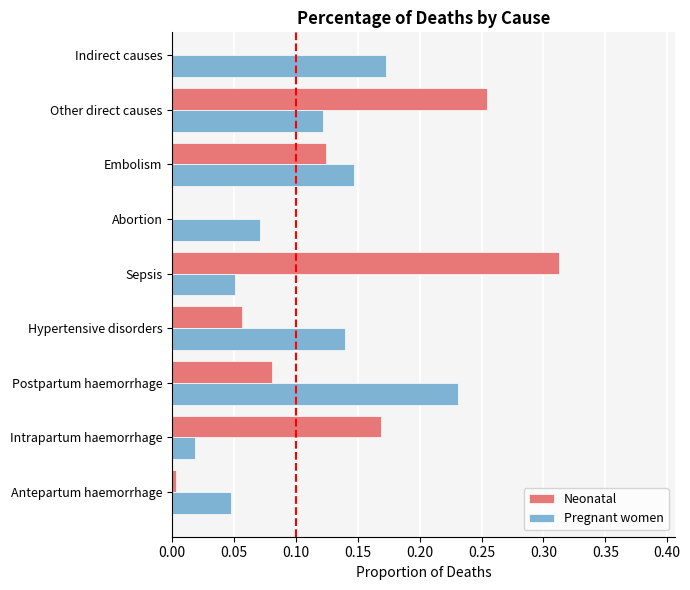

Between Postpartum haemorrhage and Hypertensive disorders, which series saw the biggest shift?

Pregnant women